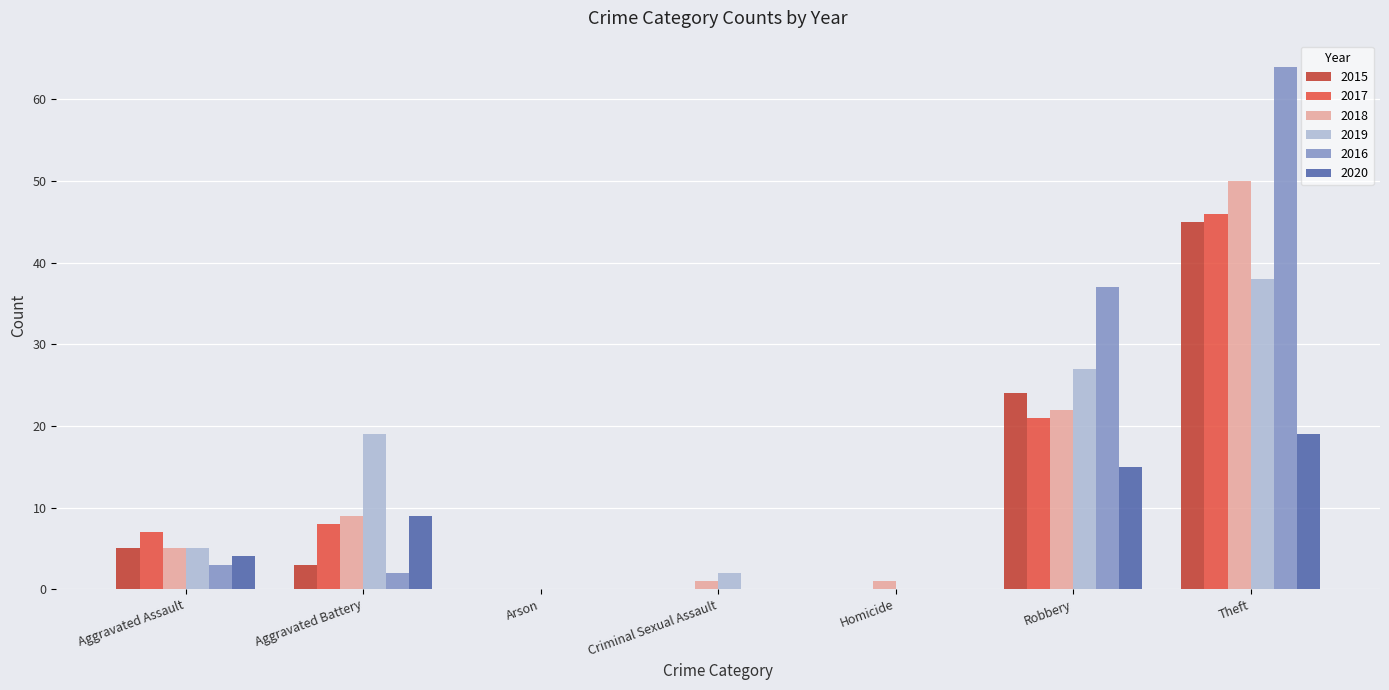

What is the difference between the 2018 values at Homicide and Theft?

49